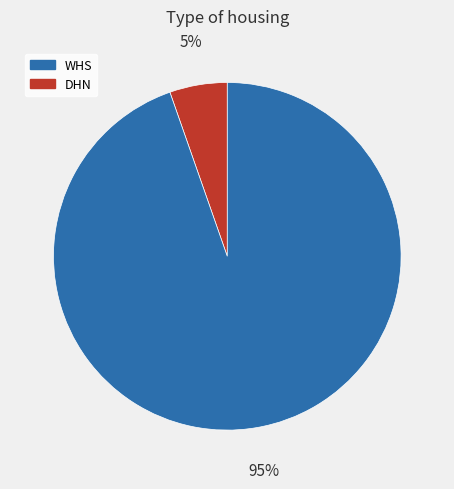

Is there any slice that represents more than half of the pie?

Yes